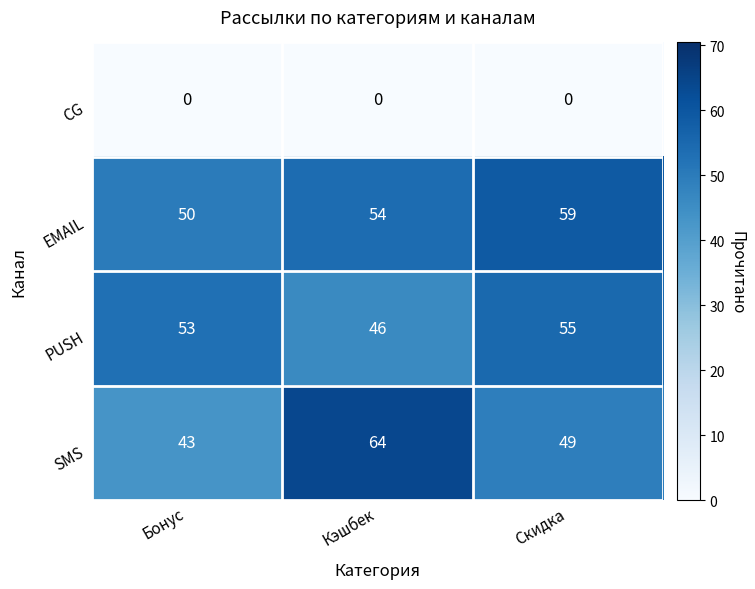

What is the highest value of the EMAIL series?

59